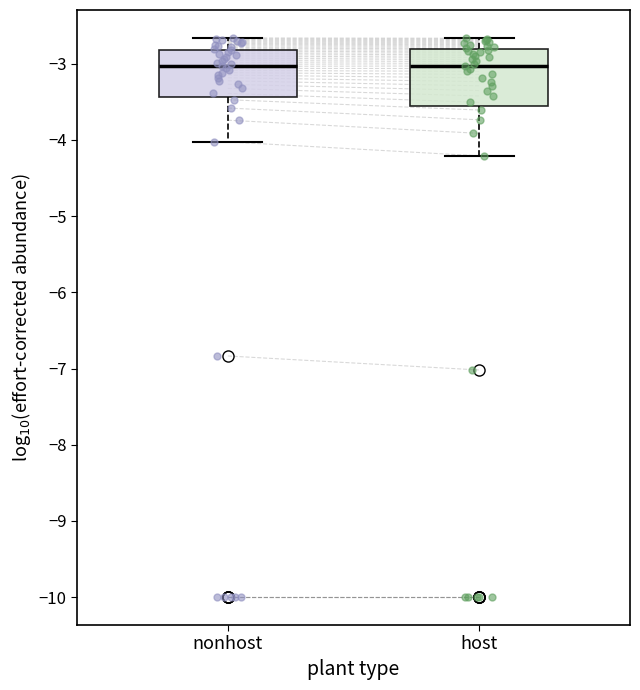

Reading left to right, transcribe this box plot: for each box, give where its median line is, the range the box spans, and where its two whiskers end, as read against the y-axis. The values are not printed on the chart, so give them approximately, as read against the axis.

nonhost: median -3.0, box -3.4 to -2.8, whiskers -4.0 to -2.7
host: median -3.0, box -3.6 to -2.8, whiskers -4.2 to -2.7